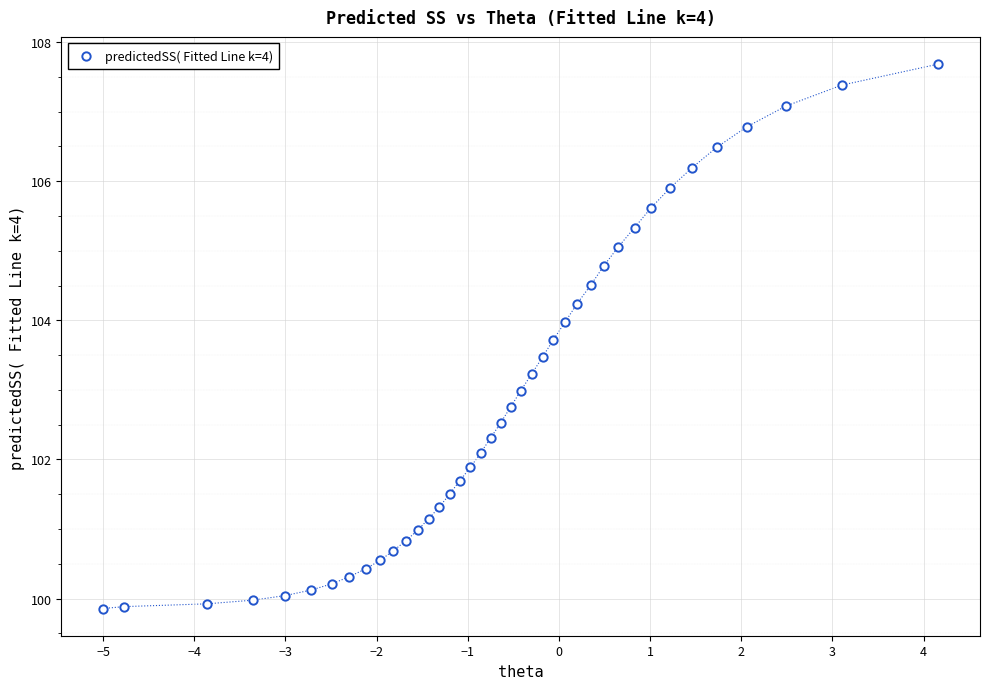

What is the range of Y values (max minus min)?

7.8